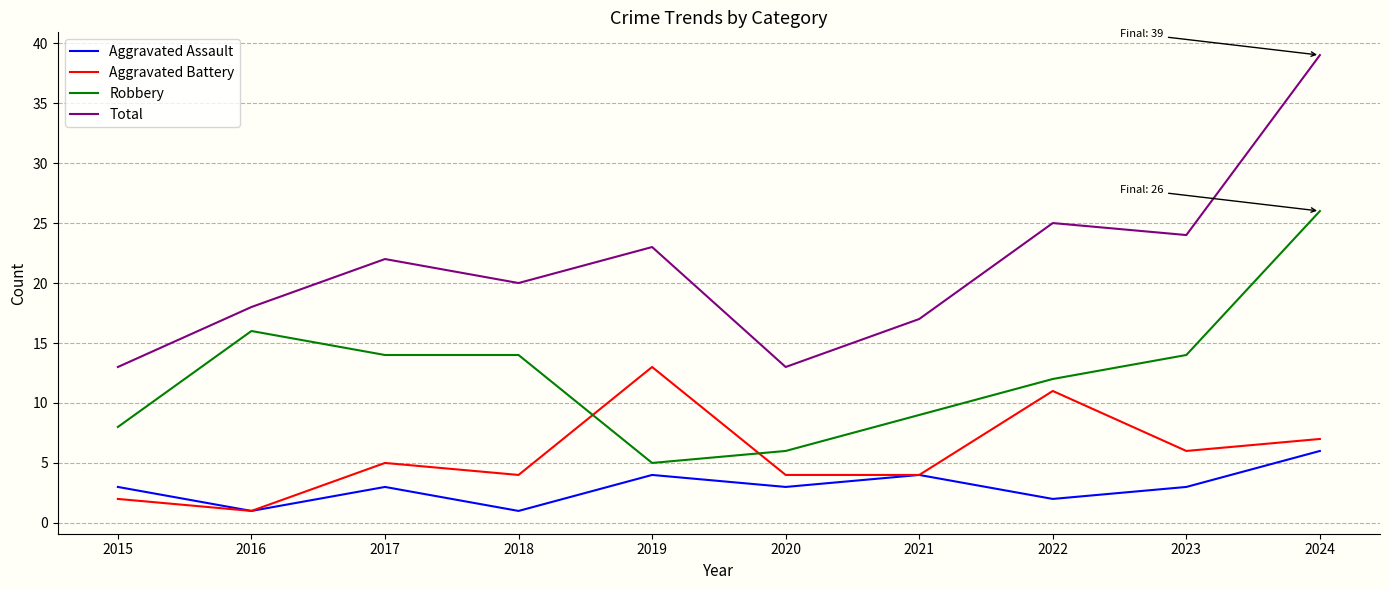

Where do Robbery and Aggravated Battery first cross each other?

2018 and 2019